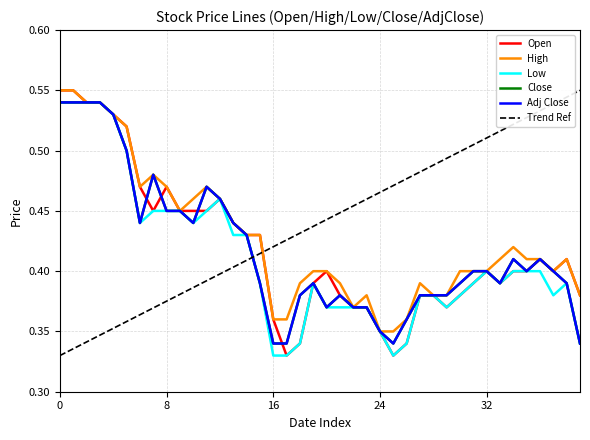

The Adj Close series shows 0.5 at 2016-07-12. True or false?

True